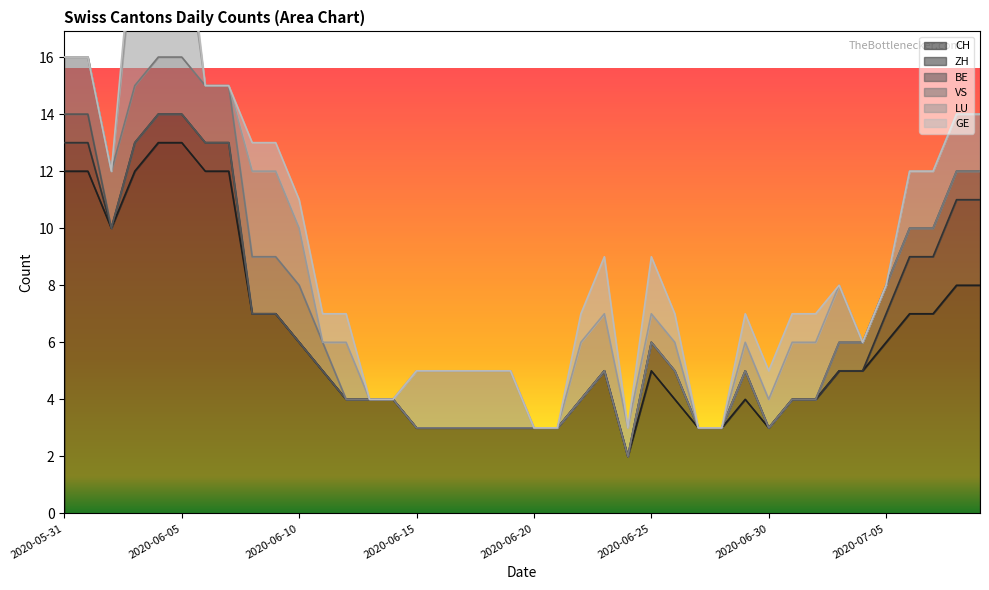

Reading left to right, transcribe all the data shown in this chart.

CH: 2020-05-31=12	2020-06-01=12	2020-06-02=10	2020-06-03=12	2020-06-04=13	2020-06-05=13	2020-06-06=12	2020-06-07=12	2020-06-08=7	2020-06-09=7	2020-06-10=6	2020-06-11=5	2020-06-12=4	2020-06-13=4	2020-06-14=4	2020-06-15=3	2020-06-16=3	2020-06-17=3	2020-06-18=3	2020-06-19=3	2020-06-20=3	2020-06-21=3	2020-06-22=4	2020-06-23=5	2020-06-24=2	2020-06-25=5	2020-06-26=4	2020-06-27=3	2020-06-28=3	2020-06-29=4	2020-06-30=3	2020-07-01=4	2020-07-02=4	2020-07-03=5	2020-07-04=5	2020-07-05=6	2020-07-06=7	2020-07-07=7	2020-07-08=8	2020-07-09=8
ZH: 2020-05-31=1	2020-06-01=1	2020-06-02=0	2020-06-03=1	2020-06-04=1	2020-06-05=1	2020-06-06=1	2020-06-07=1	2020-06-08=0	2020-06-09=0	2020-06-10=0	2020-06-11=0	2020-06-12=0	2020-06-13=0	2020-06-14=0	2020-06-15=0	2020-06-16=0	2020-06-17=0	2020-06-18=0	2020-06-19=0	2020-06-20=0	2020-06-21=0	2020-06-22=0	2020-06-23=0	2020-06-24=0	2020-06-25=1	2020-06-26=1	2020-06-27=0	2020-06-28=0	2020-06-29=1	2020-06-30=0	2020-07-01=0	2020-07-02=0	2020-07-03=0	2020-07-04=0	2020-07-05=1	2020-07-06=2	2020-07-07=2	2020-07-08=3	2020-07-09=3
BE: 2020-05-31=1	2020-06-01=1	2020-06-02=0	2020-06-03=0	2020-06-04=0	2020-06-05=0	2020-06-06=0	2020-06-07=0	2020-06-08=0	2020-06-09=0	2020-06-10=0	2020-06-11=0	2020-06-12=0	2020-06-13=0	2020-06-14=0	2020-06-15=0	2020-06-16=0	2020-06-17=0	2020-06-18=0	2020-06-19=0	2020-06-20=0	2020-06-21=0	2020-06-22=0	2020-06-23=0	2020-06-24=0	2020-06-25=0	2020-06-26=0	2020-06-27=0	2020-06-28=0	2020-06-29=0	2020-06-30=0	2020-07-01=0	2020-07-02=0	2020-07-03=1	2020-07-04=1	2020-07-05=1	2020-07-06=1	2020-07-07=1	2020-07-08=1	2020-07-09=1
VS: 2020-05-31=2	2020-06-01=2	2020-06-02=2	2020-06-03=2	2020-06-04=2	2020-06-05=2	2020-06-06=2	2020-06-07=2	2020-06-08=2	2020-06-09=2	2020-06-10=2	2020-06-11=1	2020-06-12=0	2020-06-13=0	2020-06-14=0	2020-06-15=0	2020-06-16=0	2020-06-17=0	2020-06-18=0	2020-06-19=0	2020-06-20=0	2020-06-21=0	2020-06-22=0	2020-06-23=0	2020-06-24=0	2020-06-25=0	2020-06-26=0	2020-06-27=0	2020-06-28=0	2020-06-29=0	2020-06-30=0	2020-07-01=0	2020-07-02=0	2020-07-03=0	2020-07-04=0	2020-07-05=0	2020-07-06=0	2020-07-07=0	2020-07-08=0	2020-07-09=0
LU: 2020-05-31=0	2020-06-01=0	2020-06-02=0	2020-06-03=5	2020-06-04=5	2020-06-05=5	2020-06-06=0	2020-06-07=0	2020-06-08=3	2020-06-09=3	2020-06-10=2	2020-06-11=0	2020-06-12=2	2020-06-13=0	2020-06-14=0	2020-06-15=2	2020-06-16=2	2020-06-17=2	2020-06-18=2	2020-06-19=2	2020-06-20=0	2020-06-21=0	2020-06-22=2	2020-06-23=2	2020-06-24=1	2020-06-25=1	2020-06-26=1	2020-06-27=0	2020-06-28=0	2020-06-29=1	2020-06-30=1	2020-07-01=2	2020-07-02=2	2020-07-03=2	2020-07-04=0	2020-07-05=0	2020-07-06=2	2020-07-07=2	2020-07-08=2	2020-07-09=2
GE: 2020-05-31=0	2020-06-01=0	2020-06-02=0	2020-06-03=1	2020-06-04=1	2020-06-05=1	2020-06-06=0	2020-06-07=0	2020-06-08=1	2020-06-09=1	2020-06-10=1	2020-06-11=1	2020-06-12=1	2020-06-13=0	2020-06-14=0	2020-06-15=0	2020-06-16=0	2020-06-17=0	2020-06-18=0	2020-06-19=0	2020-06-20=0	2020-06-21=0	2020-06-22=1	2020-06-23=2	2020-06-24=0	2020-06-25=2	2020-06-26=1	2020-06-27=0	2020-06-28=0	2020-06-29=1	2020-06-30=1	2020-07-01=1	2020-07-02=1	2020-07-03=0	2020-07-04=0	2020-07-05=0	2020-07-06=0	2020-07-07=0	2020-07-08=0	2020-07-09=0